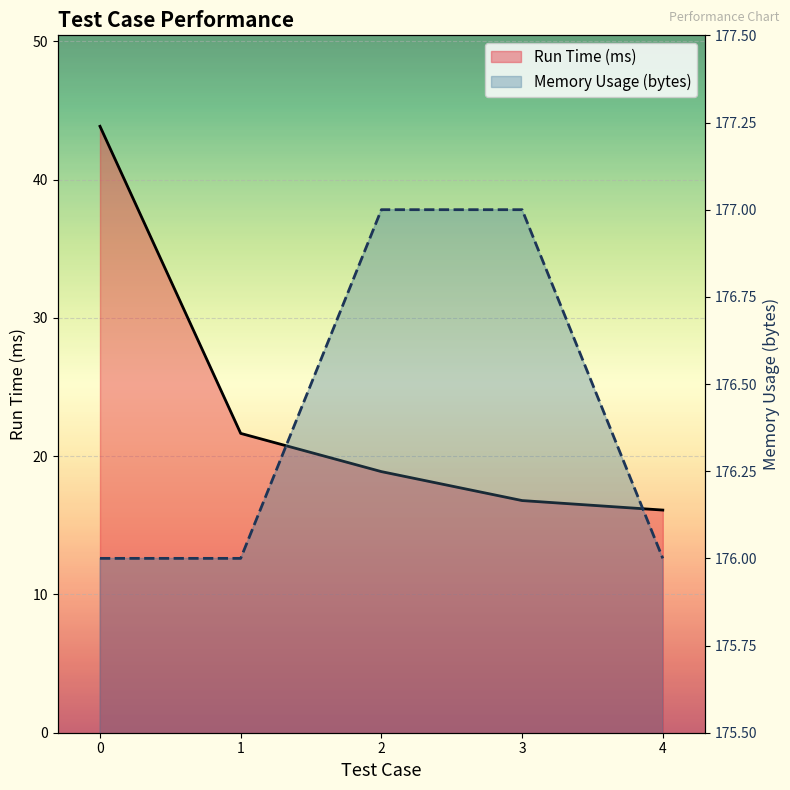

What is the total value across all series at 1?

197.6